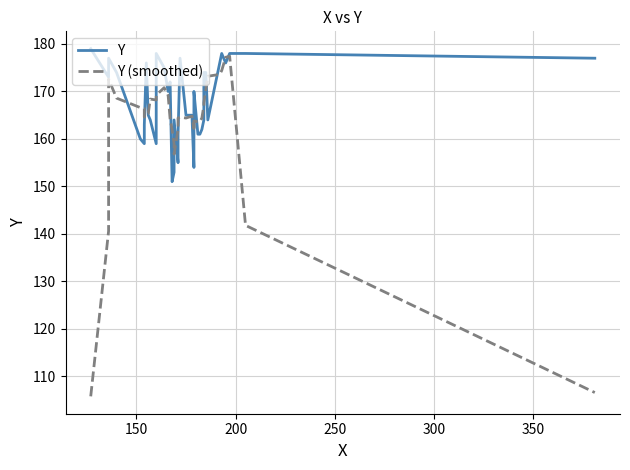

True or false: Y and Y (smoothed) cross at least once.

True